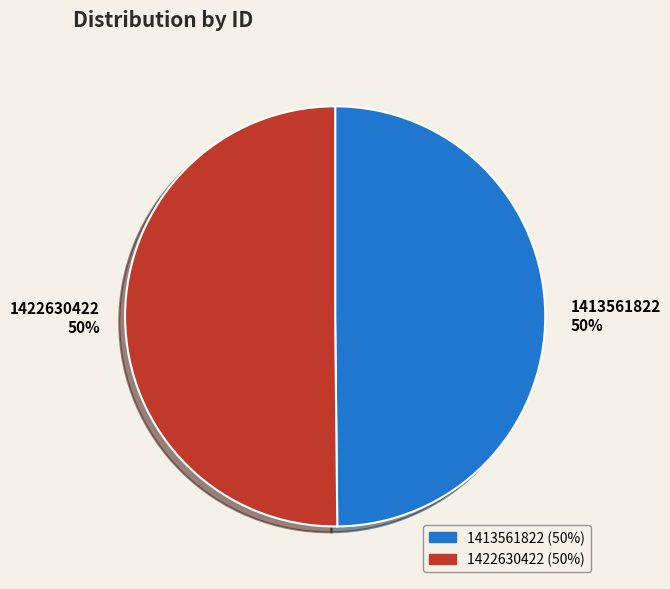

The 1413561822 slice represents 62% of the pie. True or false?

False